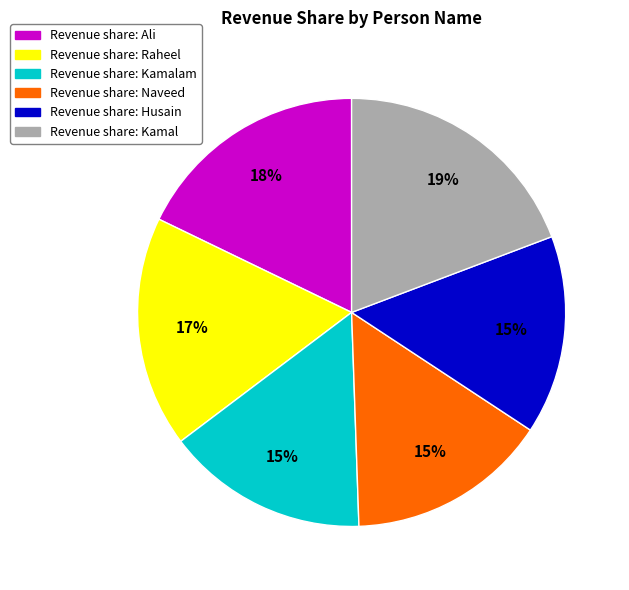

Does any single category account for the majority?

No